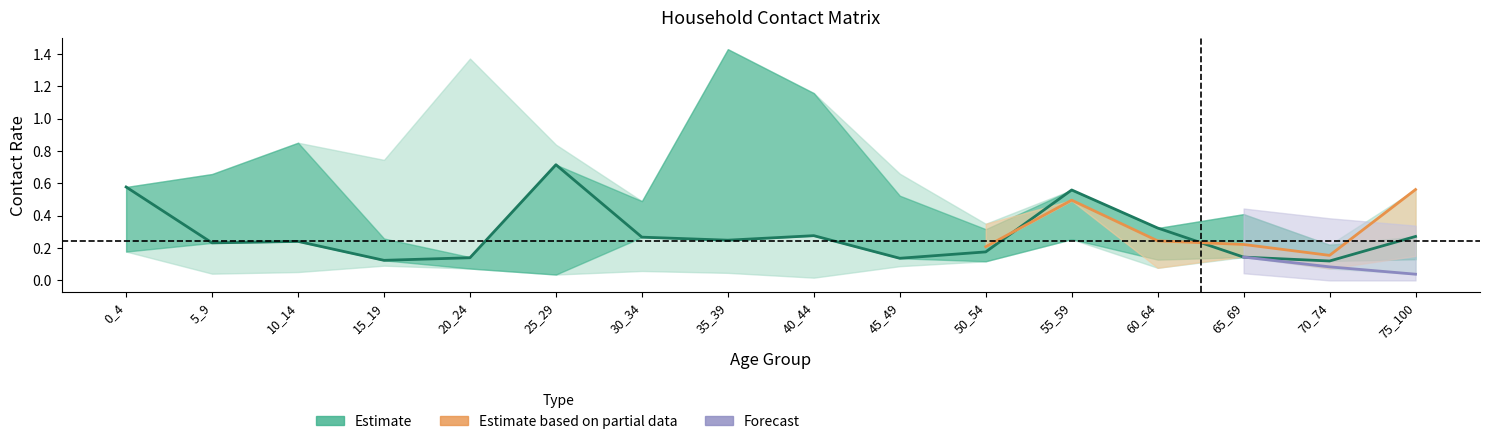

At how many categories does at least one series exceed 0?

16